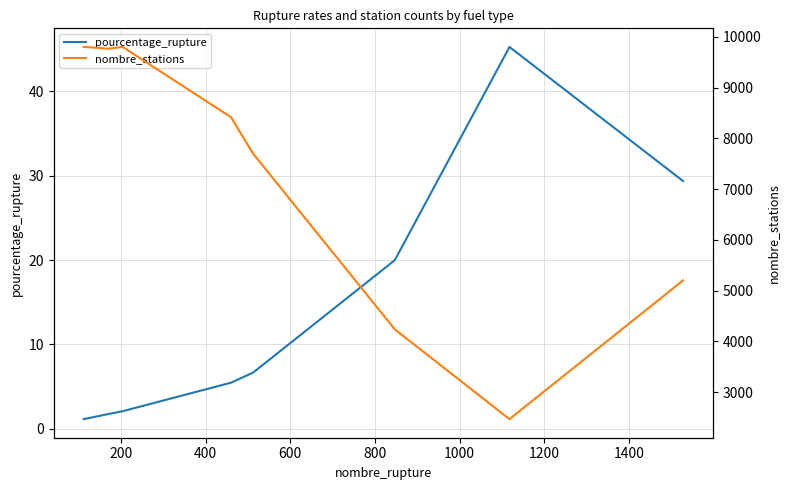

What is the maximum value for pourcentage_rupture?

45.3